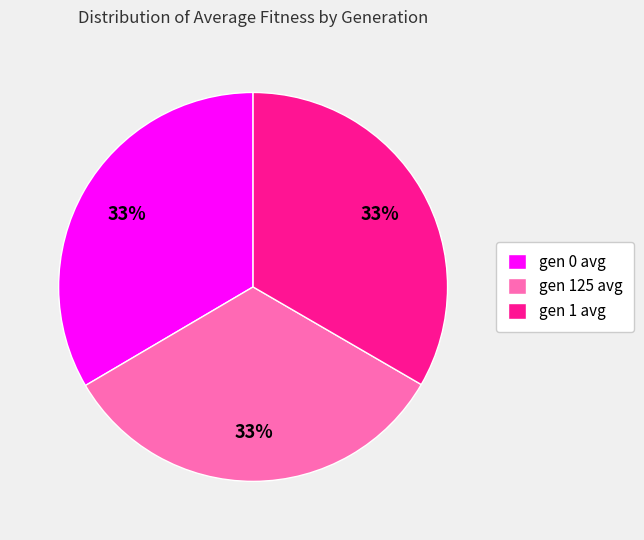

How many segments does this pie chart have?

3